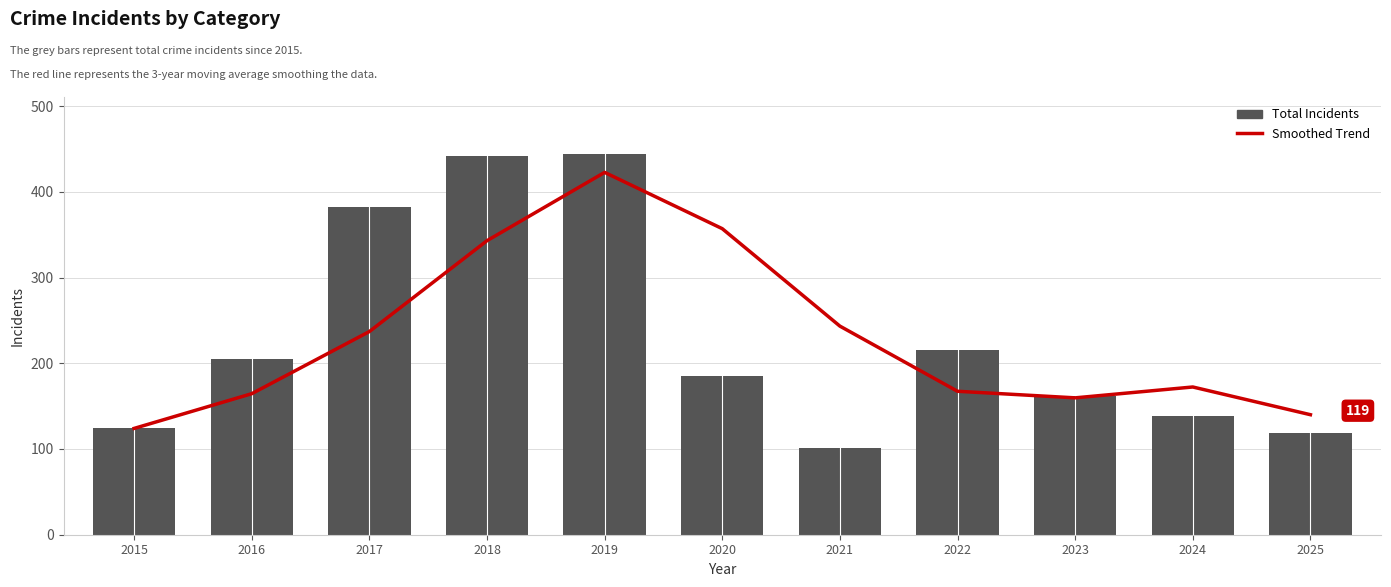

At which label is Smoothed Trend closest to 273?

2021